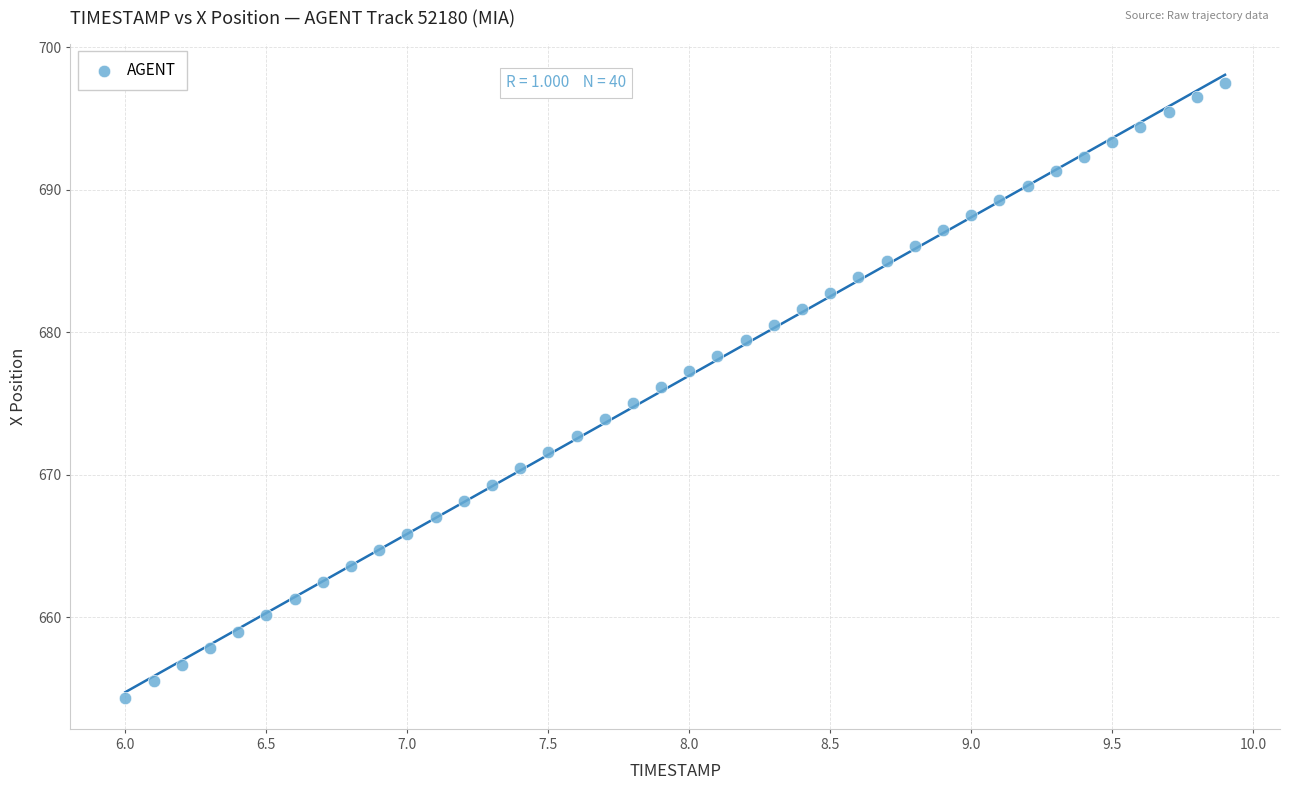

What is the range of X values (max minus min)?

3.9